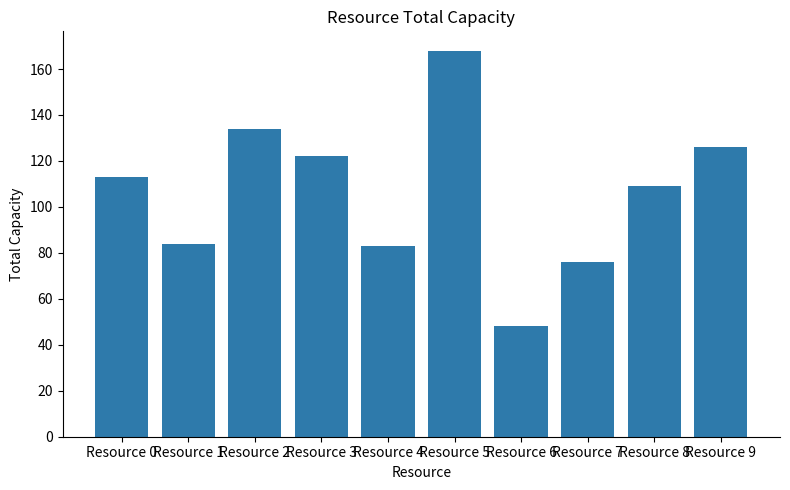

The value at Resource 8 is 171. True or false?

False